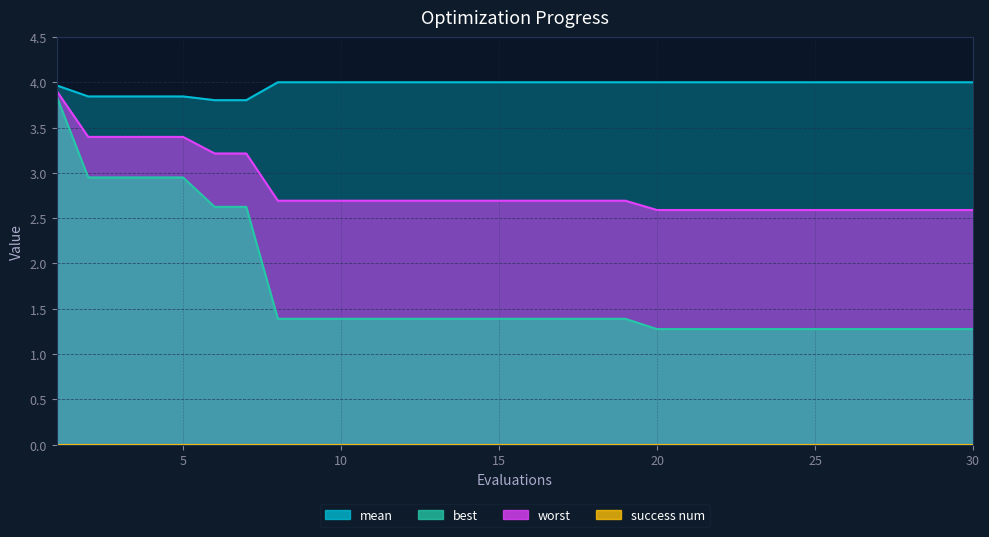

True or false: best and mean cross at least once.

False